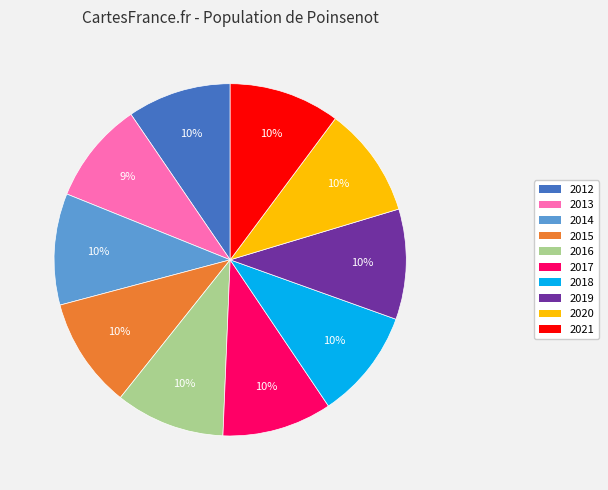

Combined, do 2014 and 2016 account for over 50%?

No